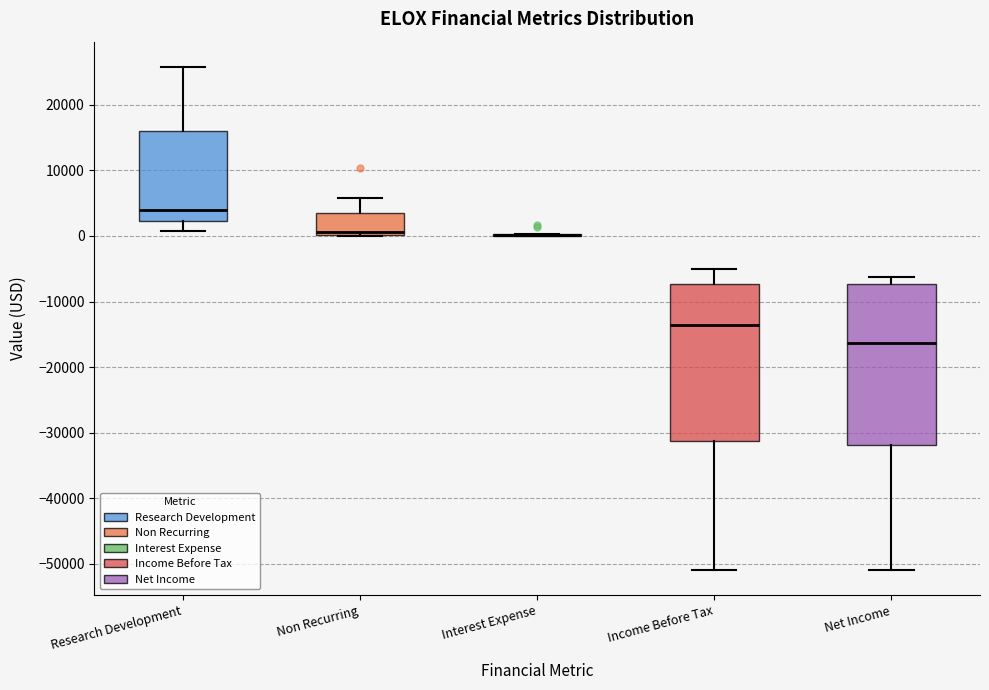

Where does the upper whisker of the box for Non Recurring end on the y-axis? The values are not printed on the chart, so give them approximately, as read against the axis.

6000